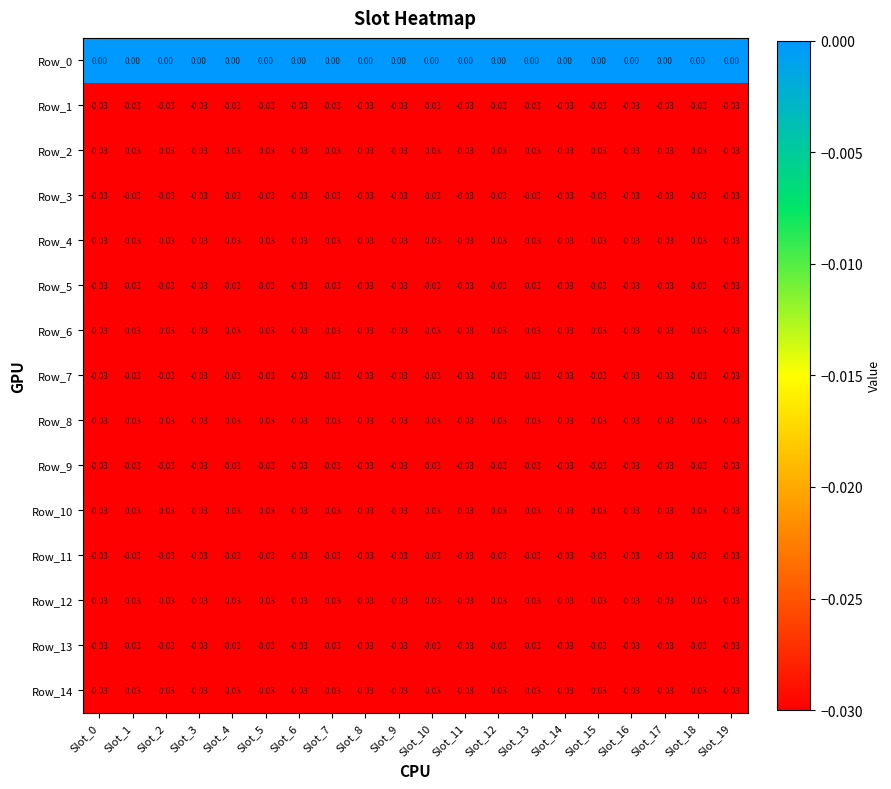

List the series in order of their peak value, lowest first.

Row_1, Row_2, Row_3, Row_4, Row_5, Row_6, Row_7, Row_8, Row_9, Row_10, Row_11, Row_12, Row_13, Row_14, Row_0